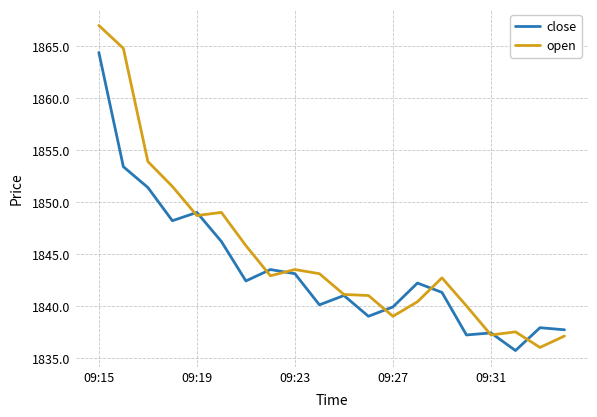

Rank the series by their maximum value, from lowest to highest.

close, open